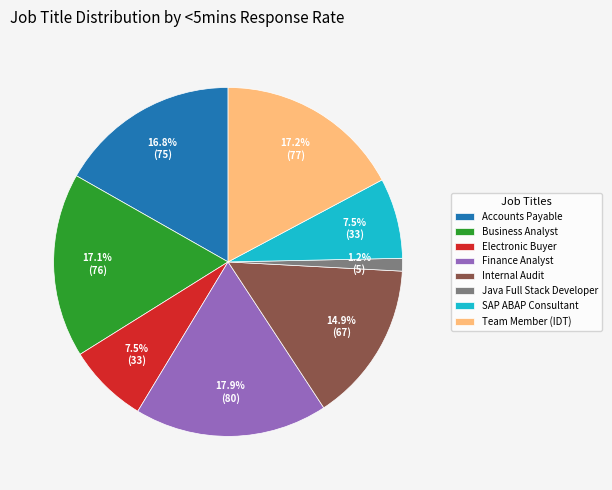

Count the number of slices in the pie.

8